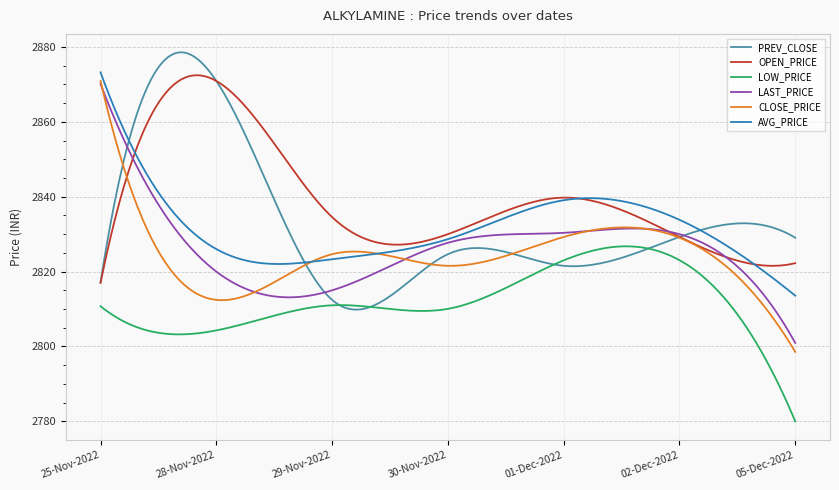

True or false: LOW_PRICE and AVG_PRICE intersect in this chart.

False